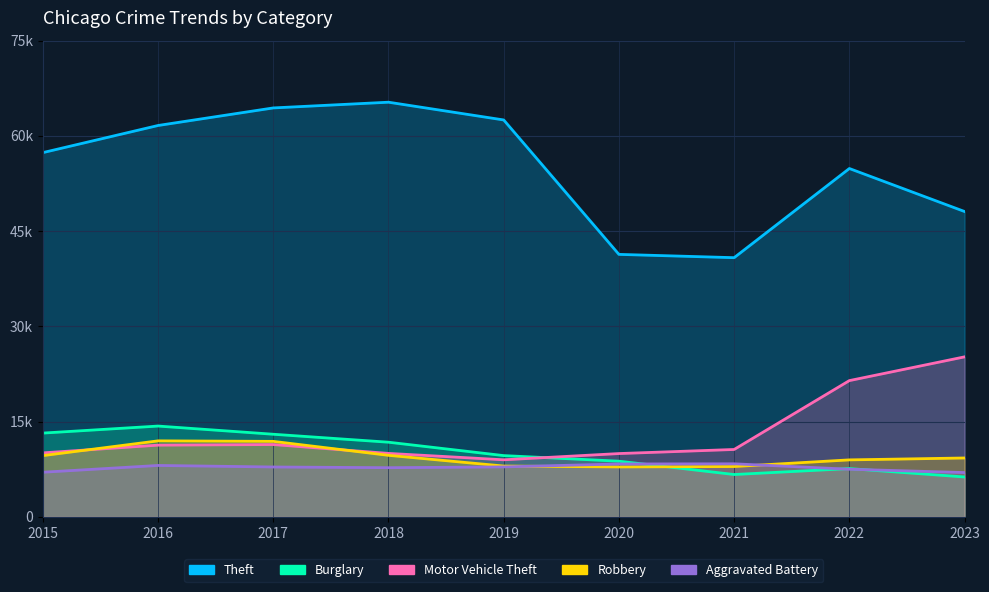

True or false: Motor Vehicle Theft has a value of 9985 at 2018.

True